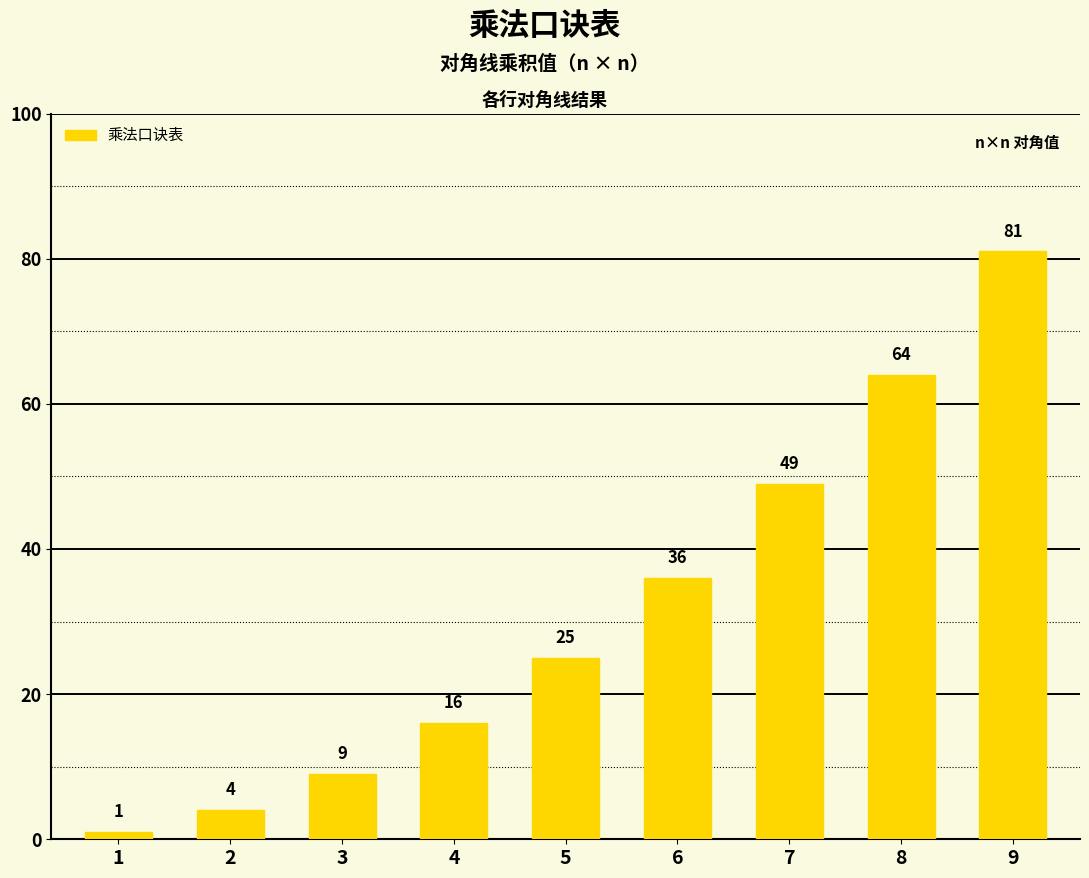

True or false: the data shows 5 at 3.

False